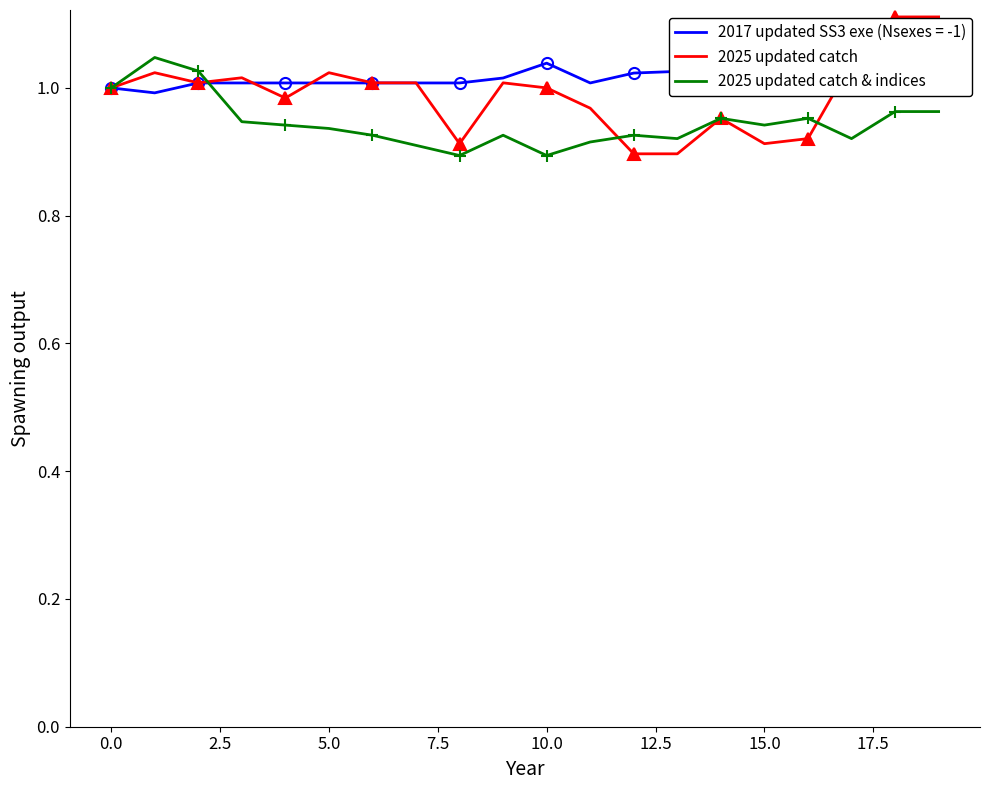

What is the minimum value shown in the chart?

0.9